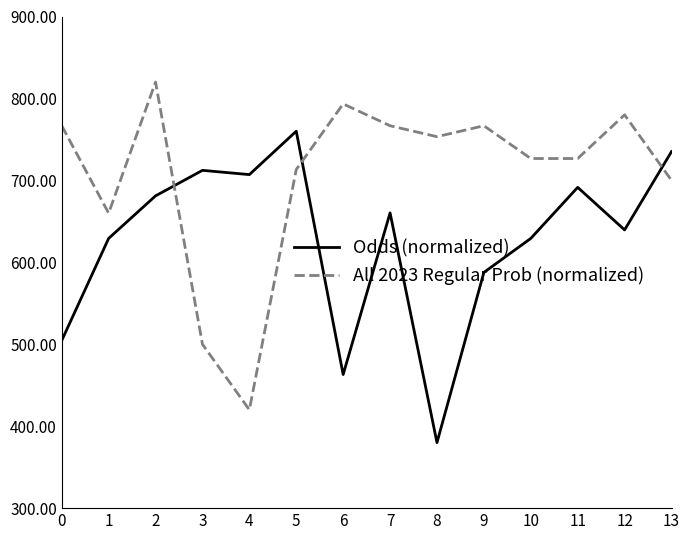

Where is All 2023 Regular Prob (normalized) nearest to the value 620?

1